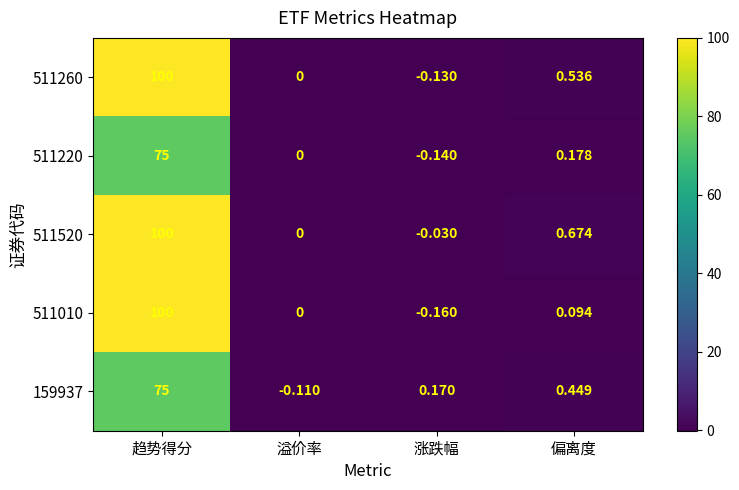

Which category has the highest value in the 511520 series?

趋势得分